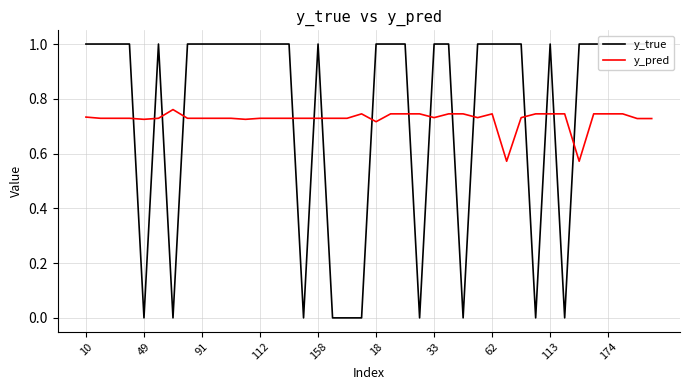

At which category is the sum across all series the highest?

21